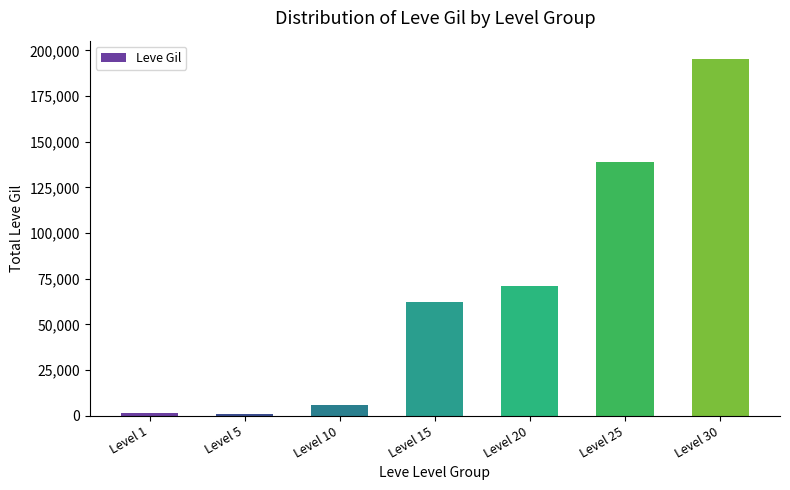

What value does the data have at Level 10, to the nearest 10?

5660